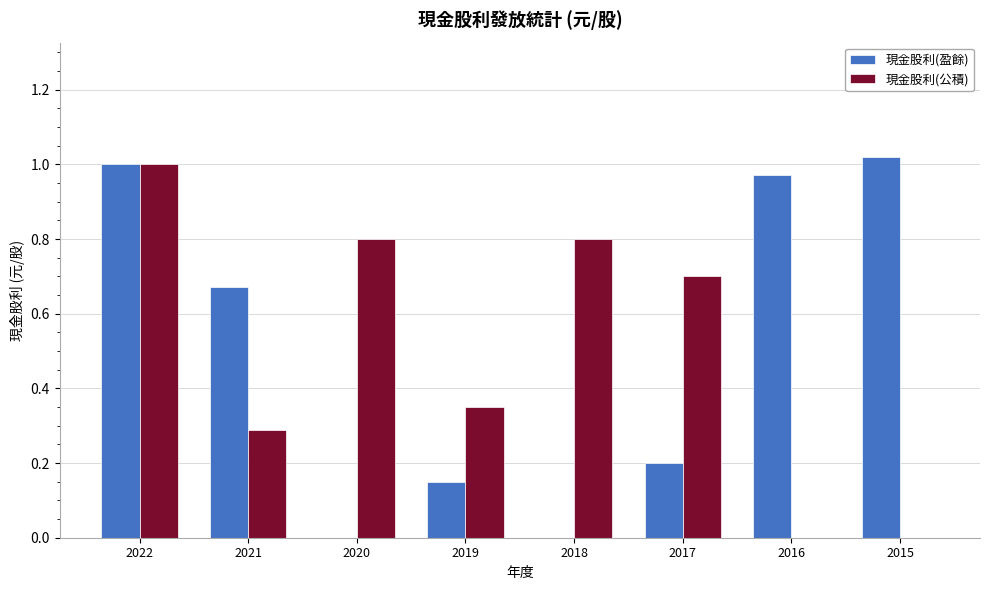

Count the number of categories in the chart.

8